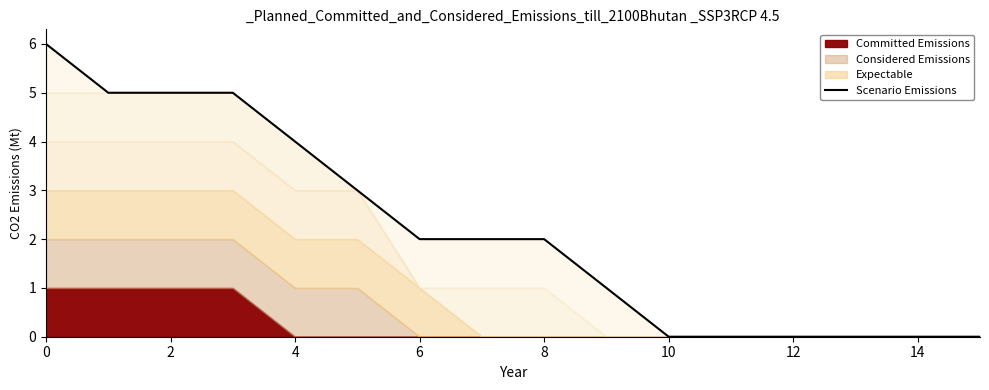

The chart shows a value of 1 at 8. True or false?

False